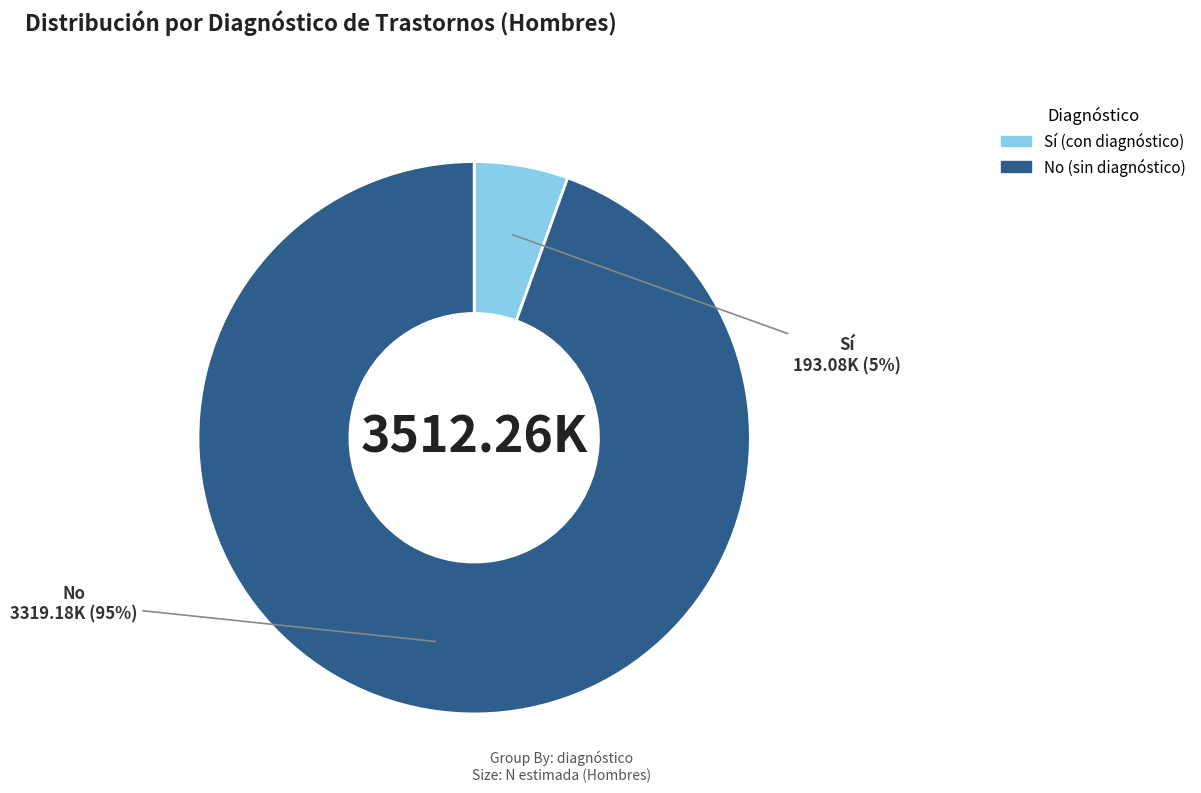

To the nearest percent, what is the average slice percentage?

50%